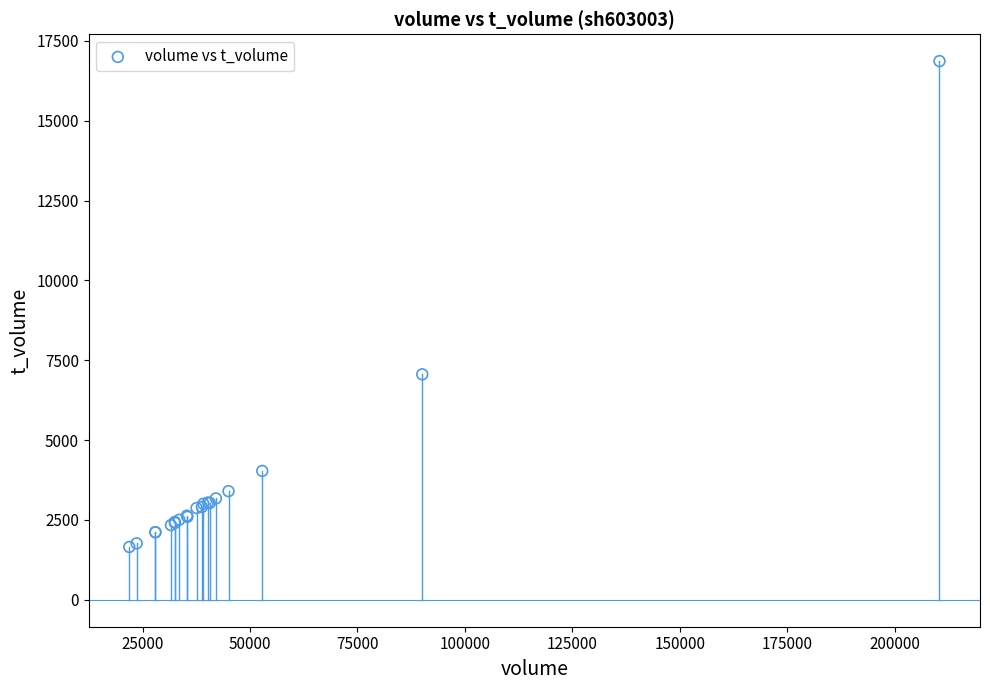

What Y value in the scatter plot is closest to 9262?

7061